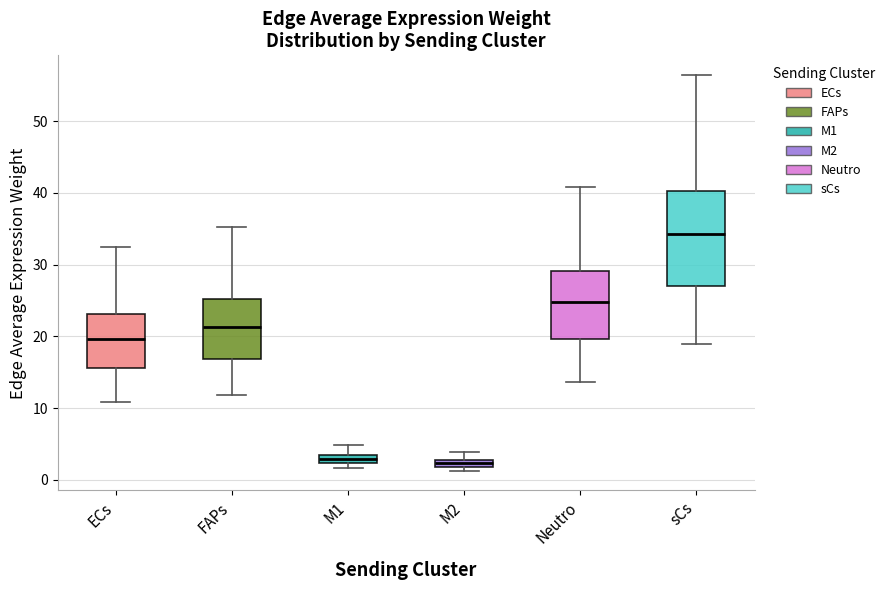

Where is the upper edge of the box for M2 on the y-axis? The values are not printed on the chart, so give them approximately, as read against the axis.

3